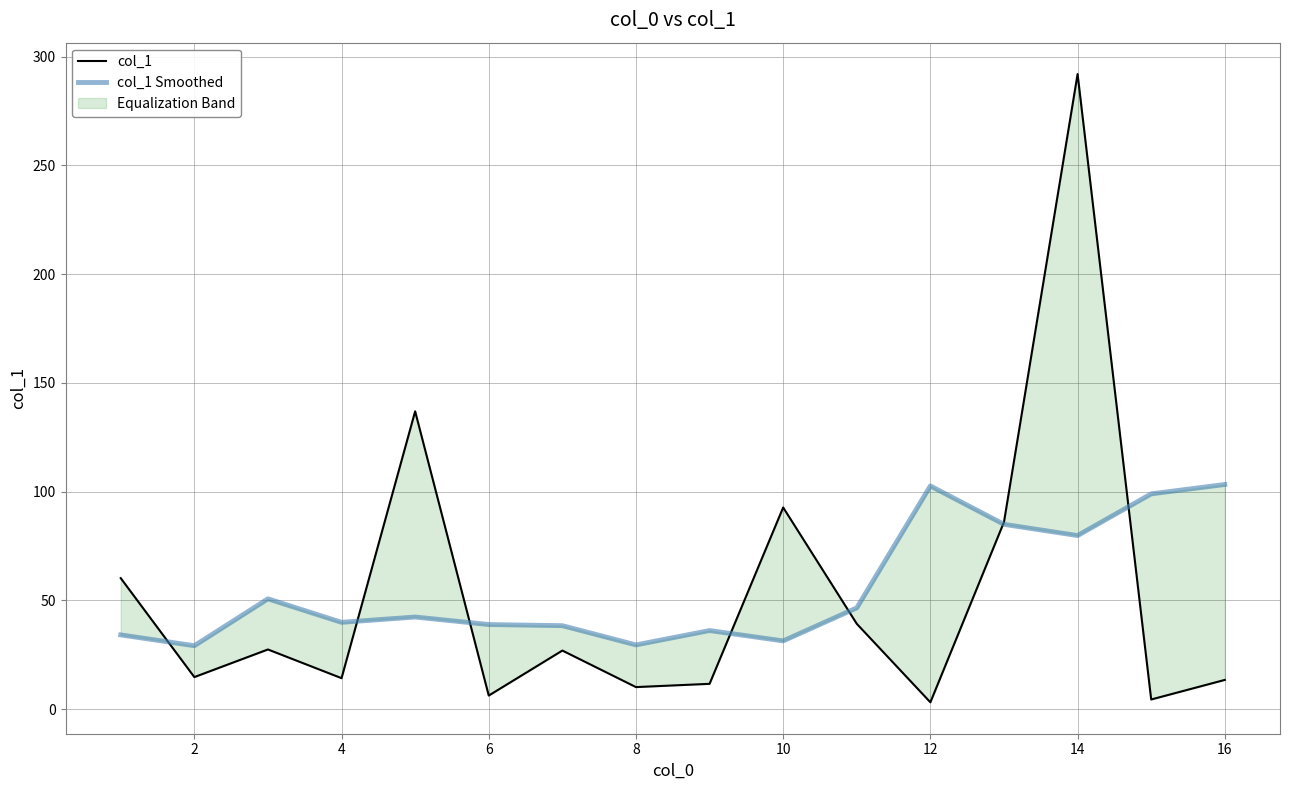

The value of col_1 Smoothed at 2 is 48.7. True or false?

False